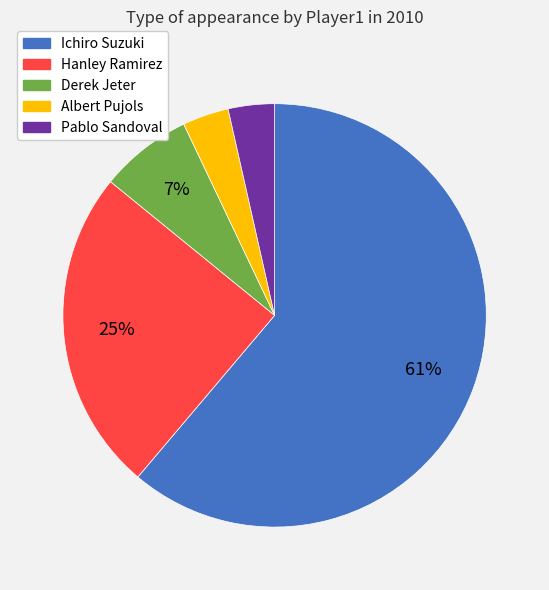

The Albert Pujols slice represents 4% of the pie. True or false?

True